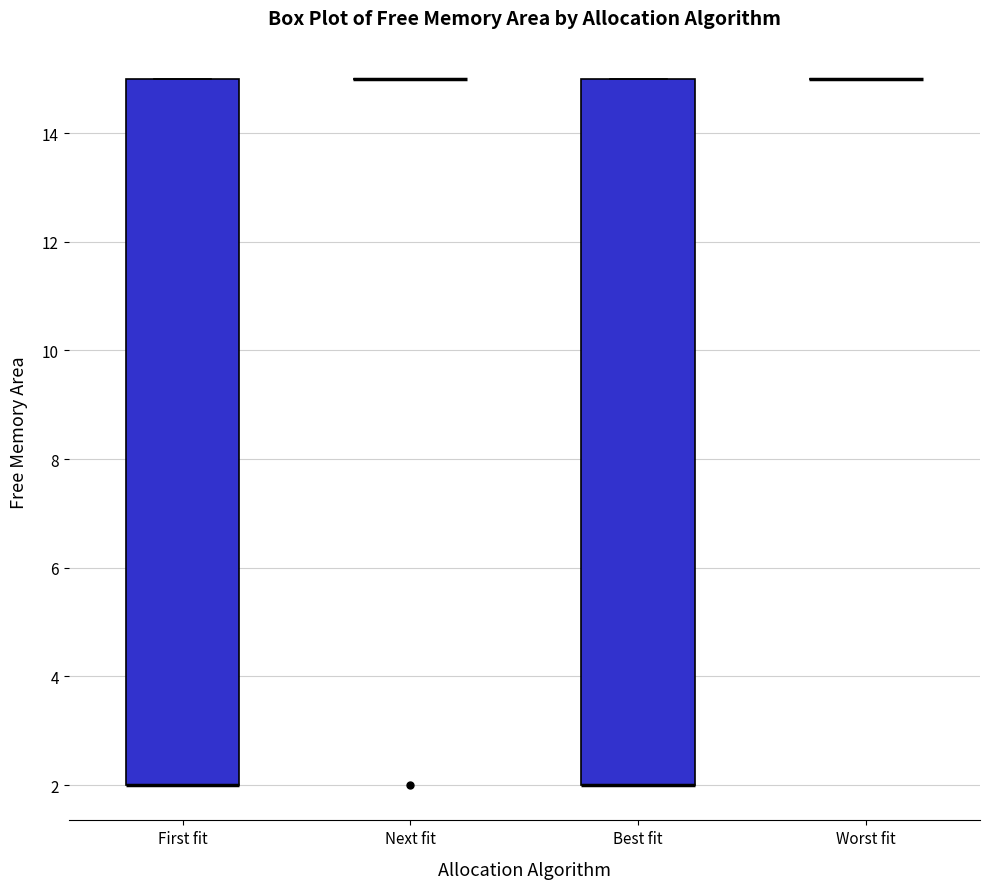

Reading left to right, read every box against the y-axis: the position of its median line, the range the box covers, and the ends of its whiskers. The values are not printed on the chart, so give them approximately, as read against the axis.

First fit: median 2 (drawn on the box's lower edge), box 2 to 15, whiskers 2 to 15
Next fit: box collapsed to a line at 15, whiskers 15 to 15
Best fit: median 2 (drawn on the box's lower edge), box 2 to 15, whiskers 2 to 15
Worst fit: box collapsed to a line at 15, whiskers 15 to 15